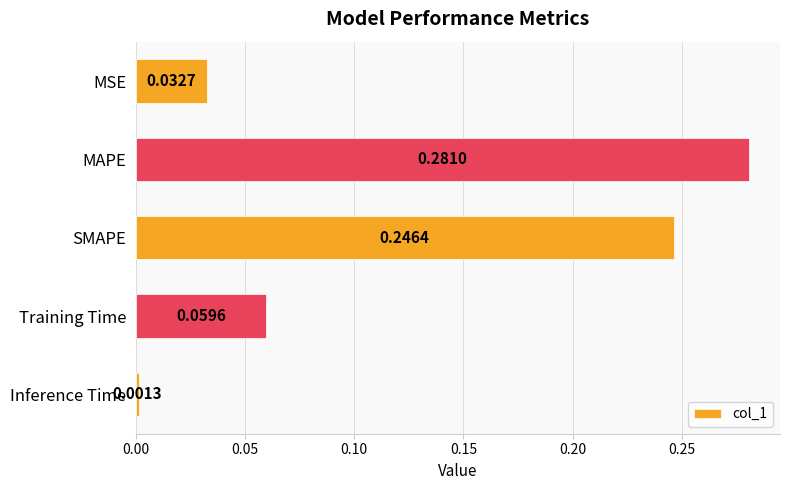

Which label corresponds to the smallest value in the chart?

Inference Time